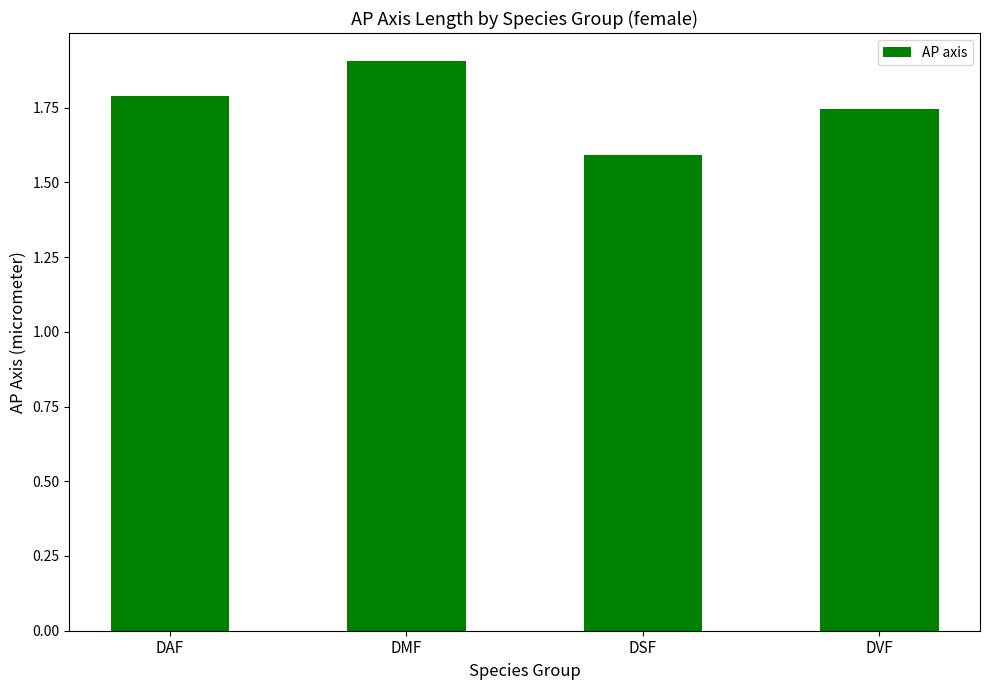

Does the chart contain stacked bars?

No